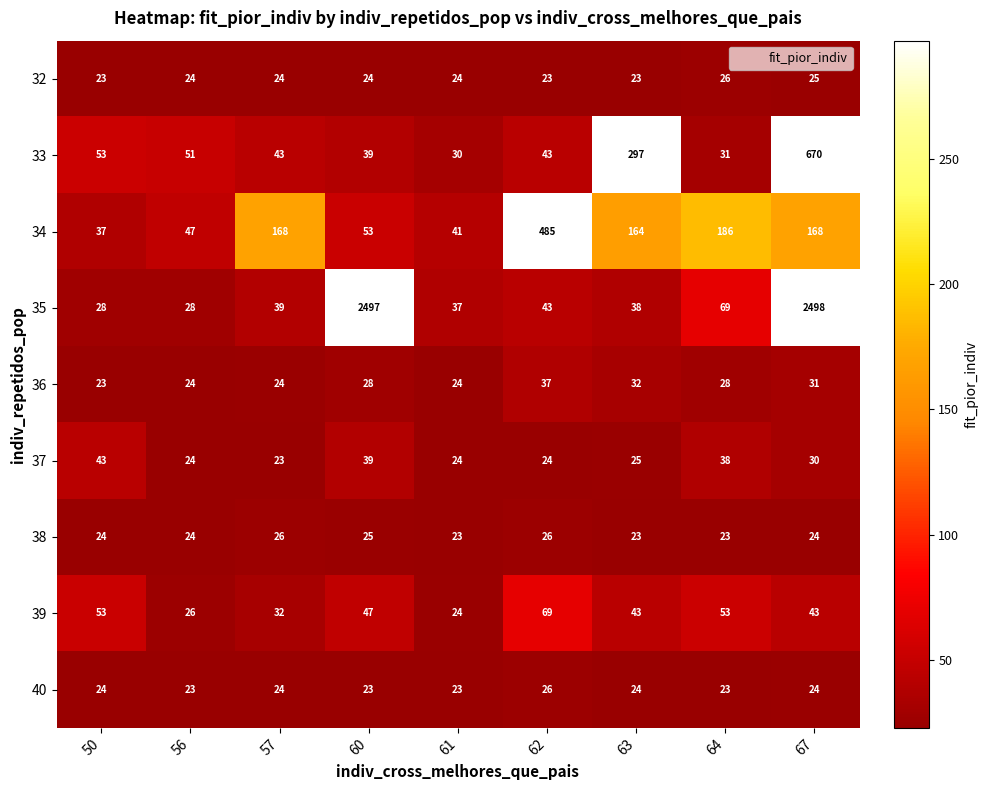

Which series has the largest total across all categories?

35